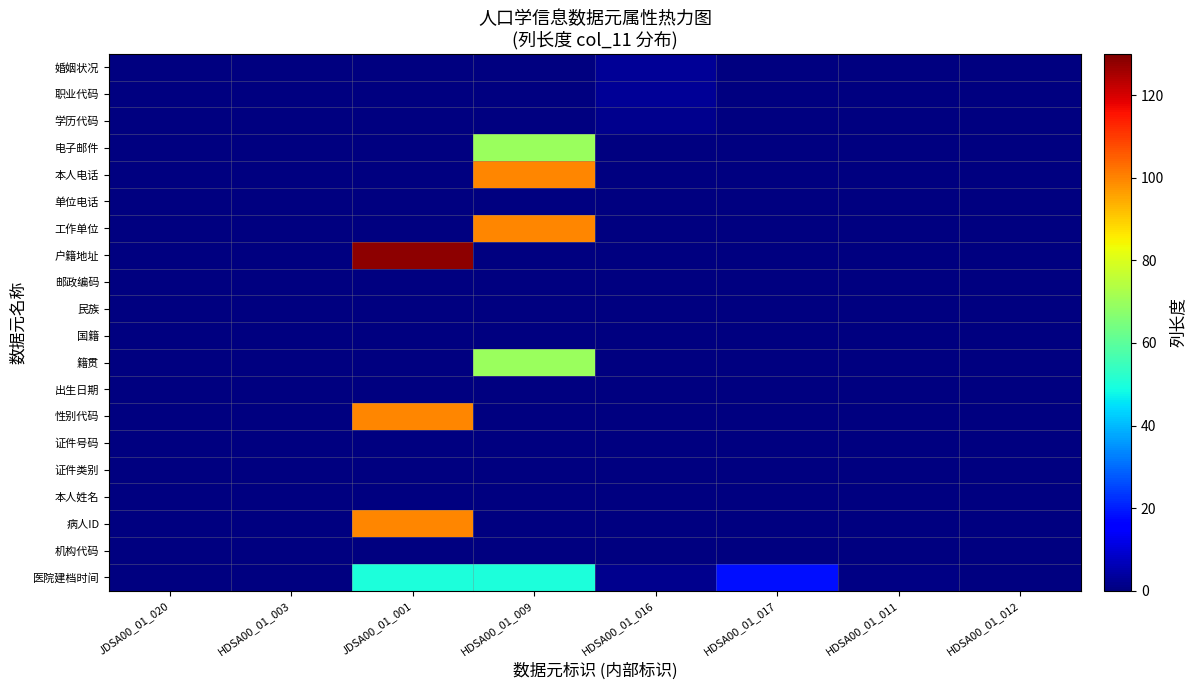

True or false: 学历代码 has a value of 0 at HDSA00_01_012.

True